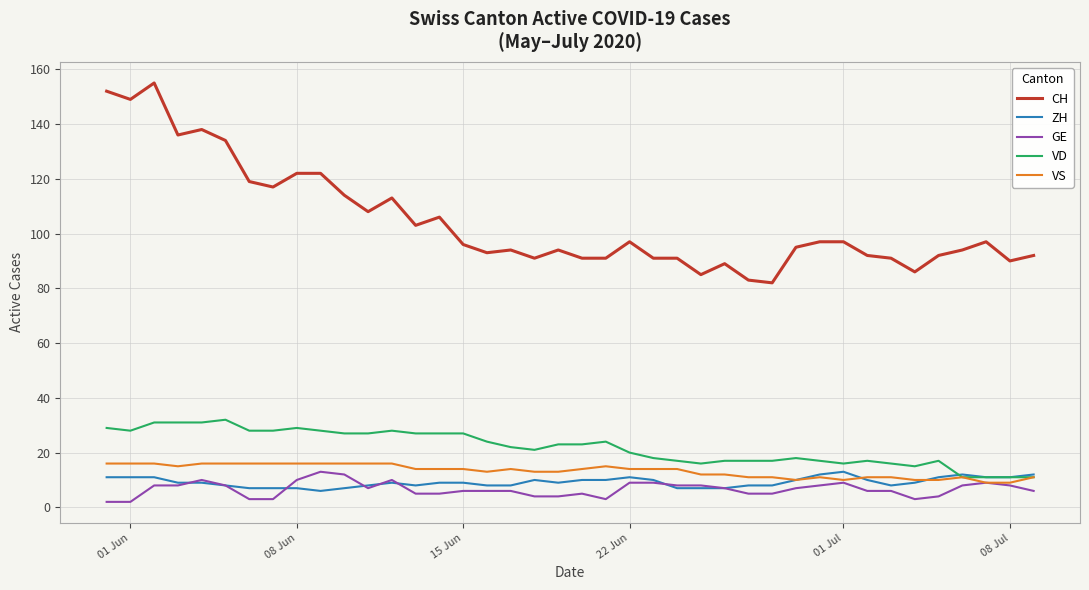

True or false: CH and GE cross at least once.

False